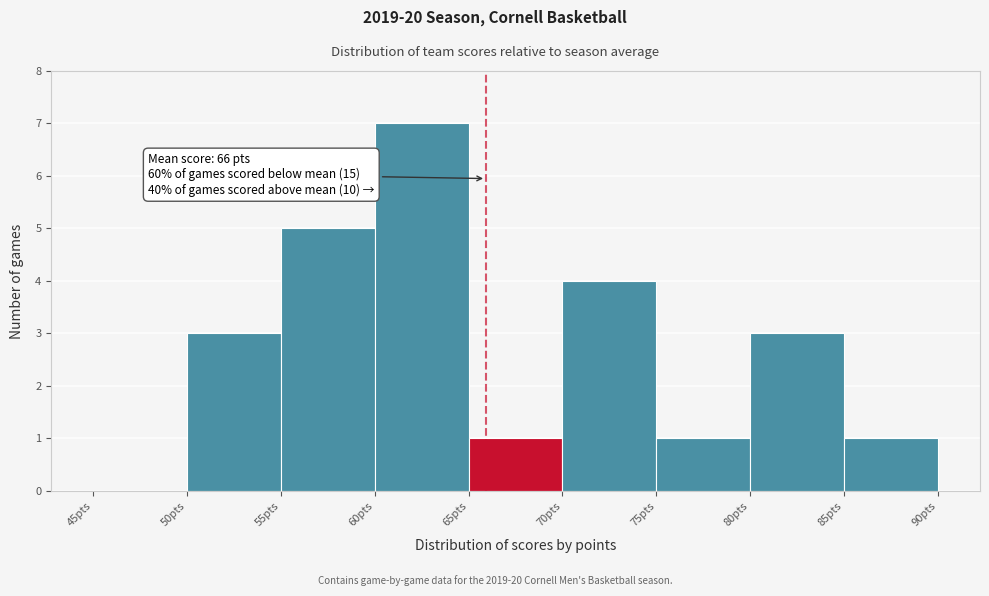

Which range on the x-axis has the tallest bar?

60 to 65